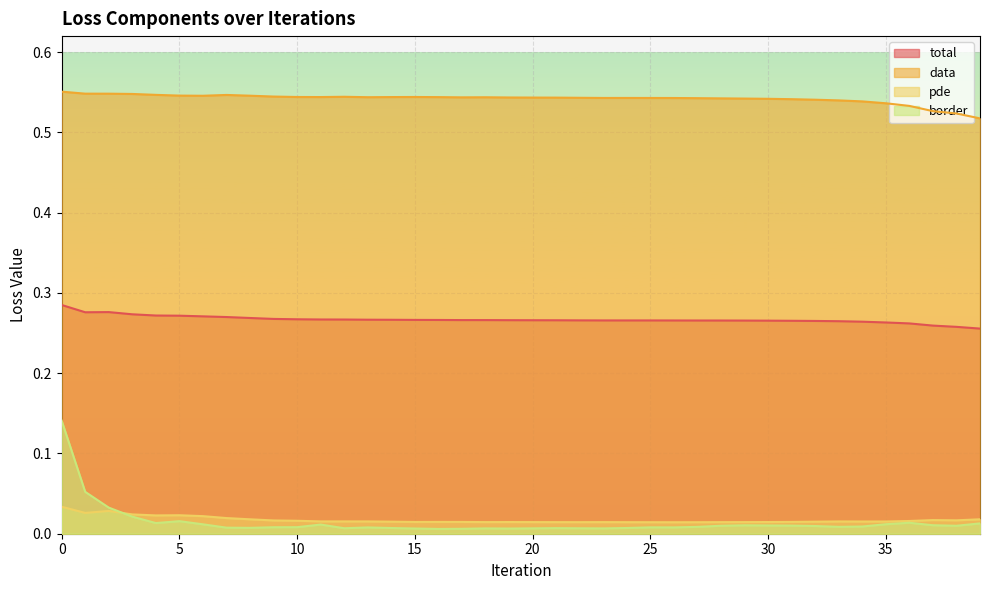

What are all the series names shown in the legend?

total, data, pde, border